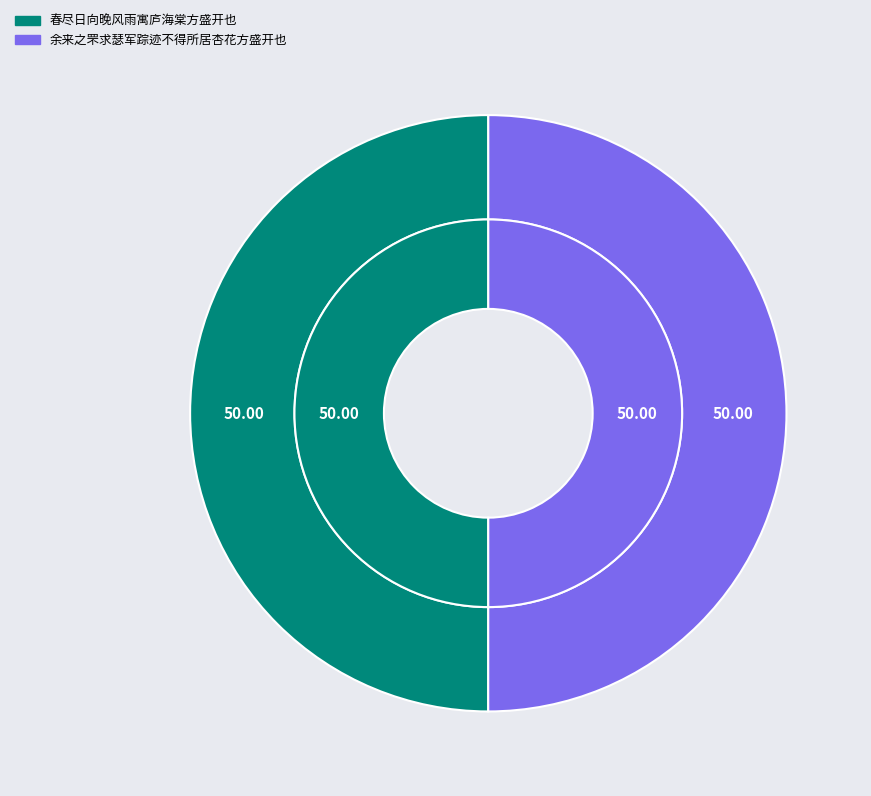

Count the number of slices in the pie.

2